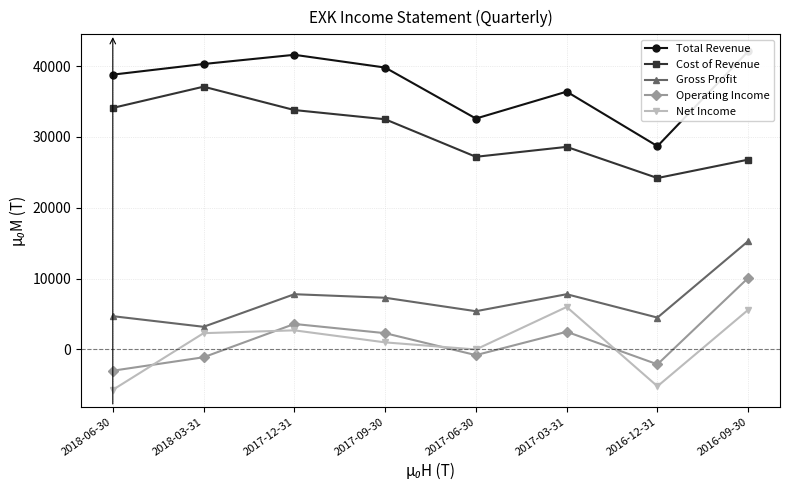

Rank the categories by Cost of Revenue value from lowest to highest.

2016-12-31, 2016-09-30, 2017-06-30, 2017-03-31, 2017-09-30, 2017-12-31, 2018-06-30, 2018-03-31